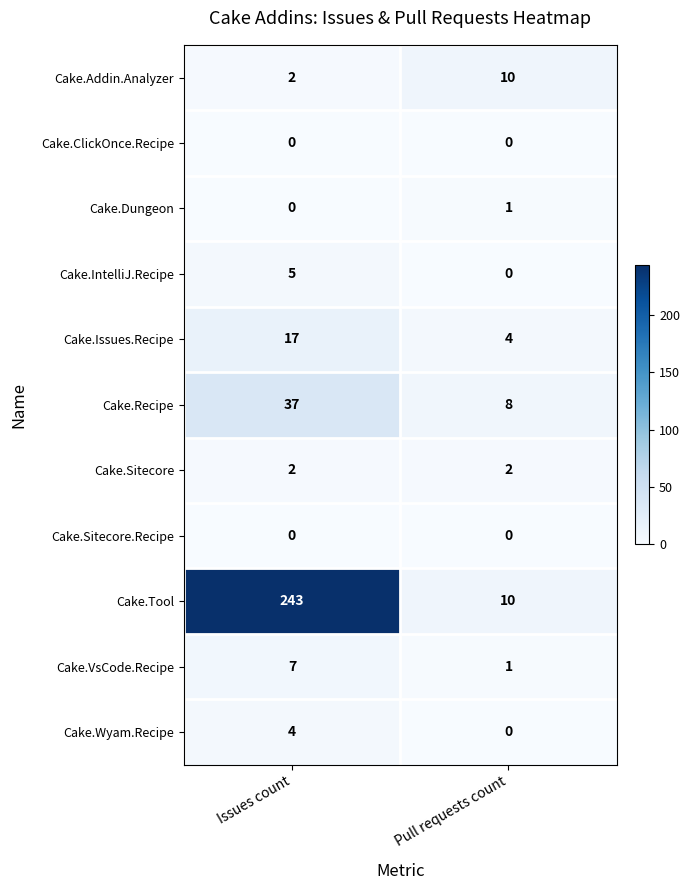

How many data points in Cake.Issues.Recipe are less than 17?

1